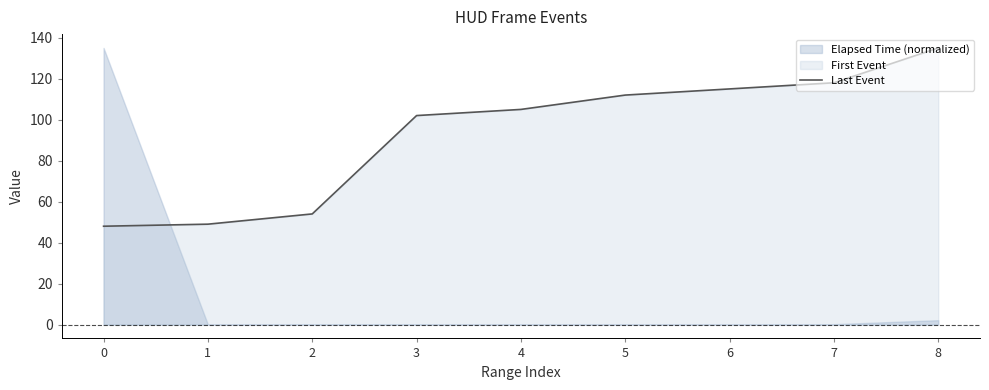

Reading left to right, list all the values displayed in this chart.

0=48	1=49	2=54	3=102	4=105	5=112	6=115	7=118	8=135